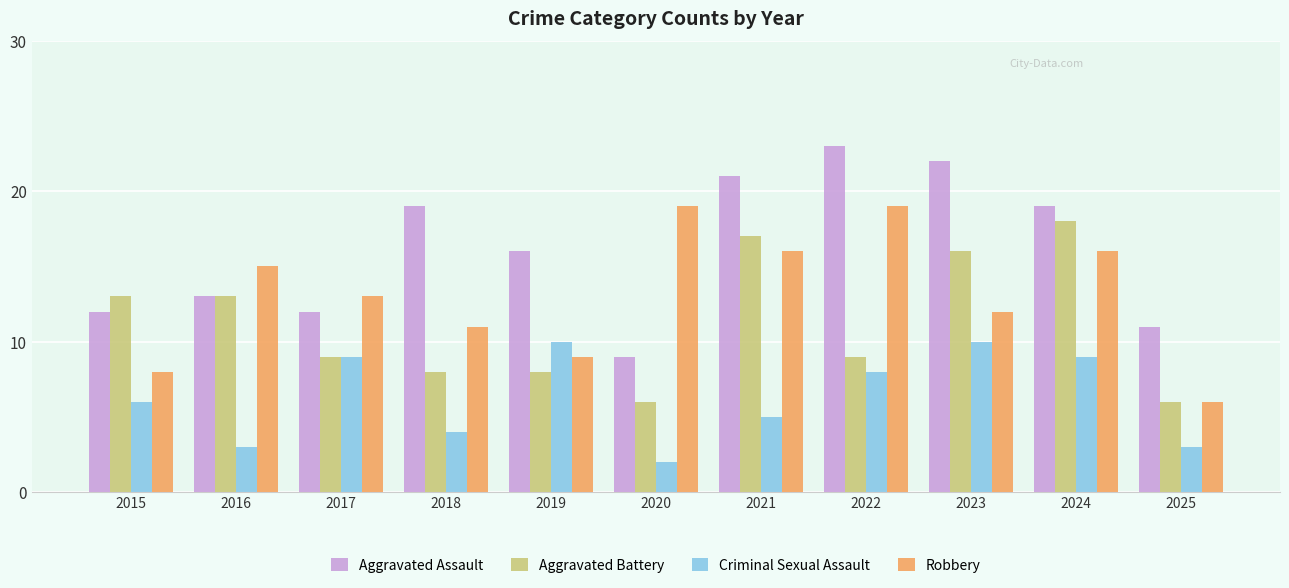

Which series has the largest total across all categories?

Aggravated Assault